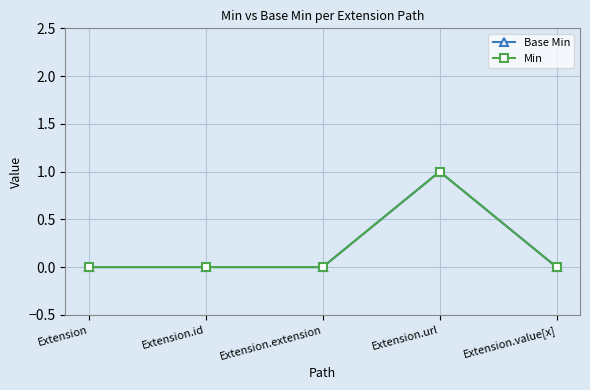

Where is the first local maximum for Base Min?

Extension.url